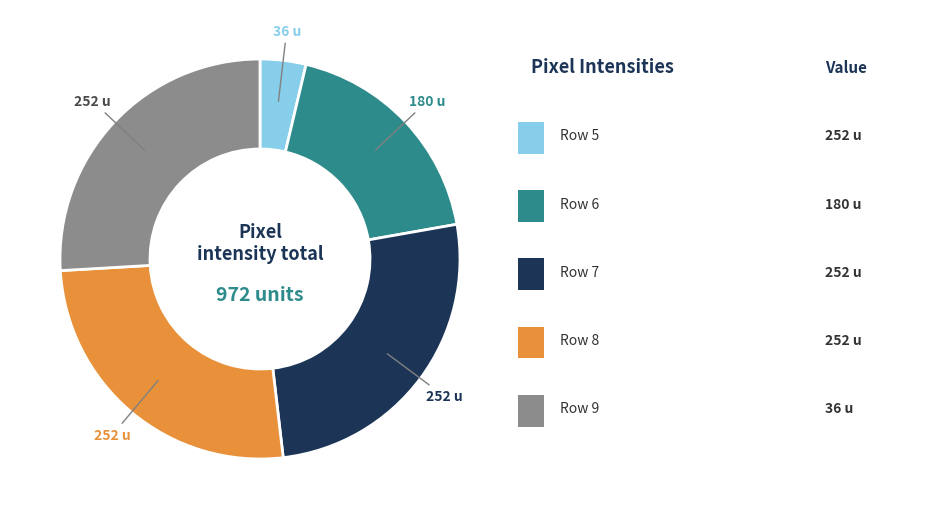

Is there any slice that represents more than half of the pie?

No